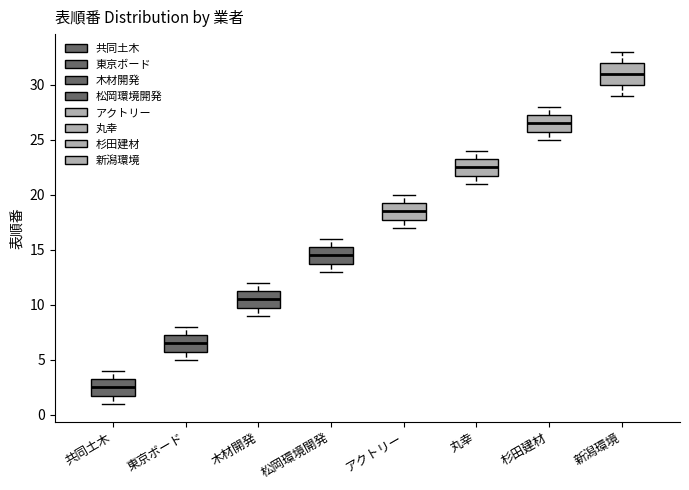

Comparing the boxes themselves (not the whiskers), which one is the tallest?

新潟環境